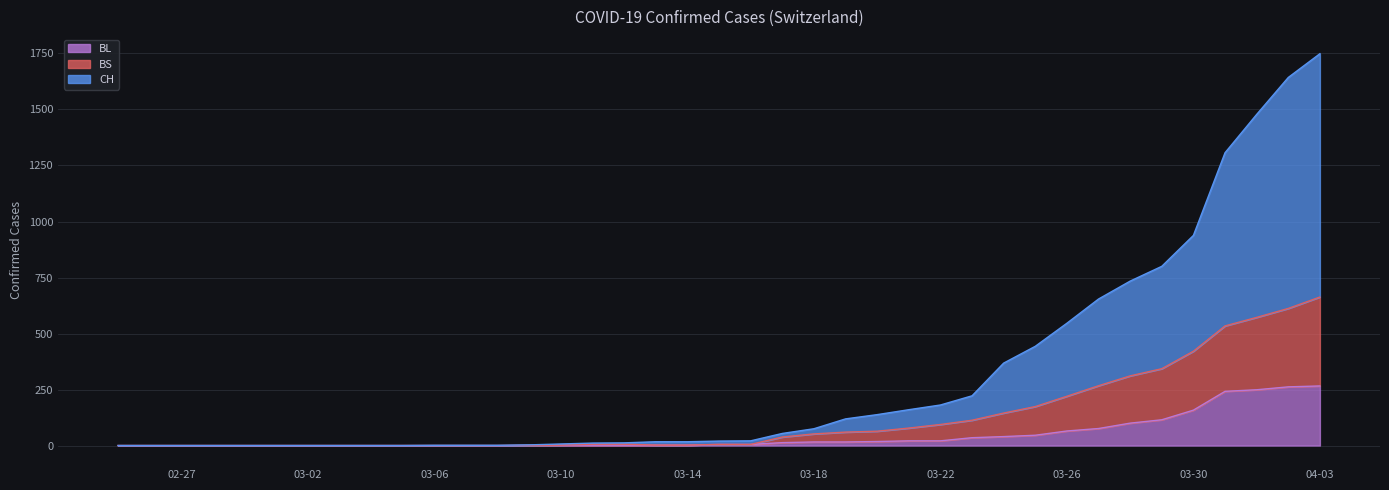

What is the maximum value for BL?

266